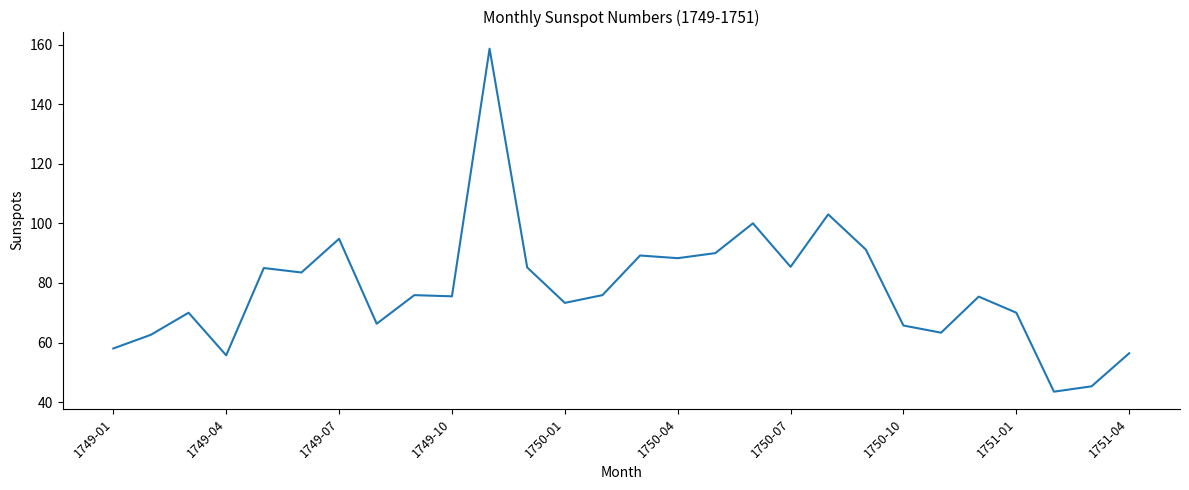

Does the chart display data point markers on the line(s)?

No